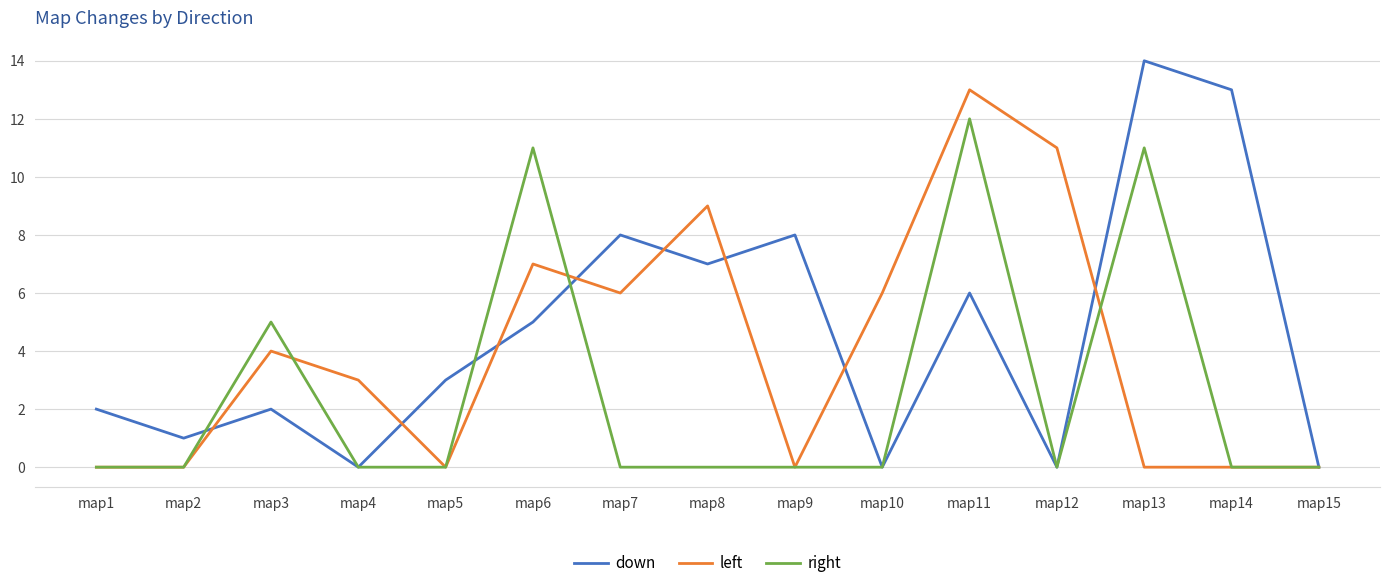

At which label does left reach its peak?

map11